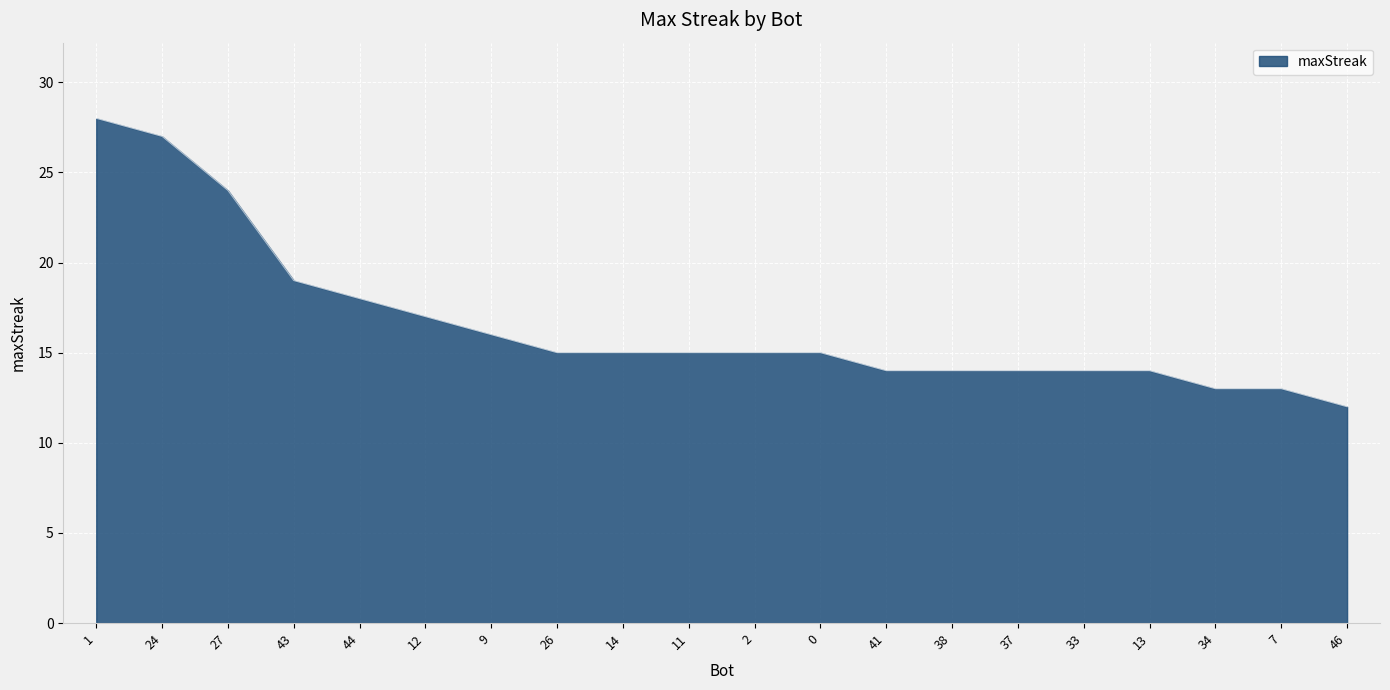

At which label is the value closest to 20?

43